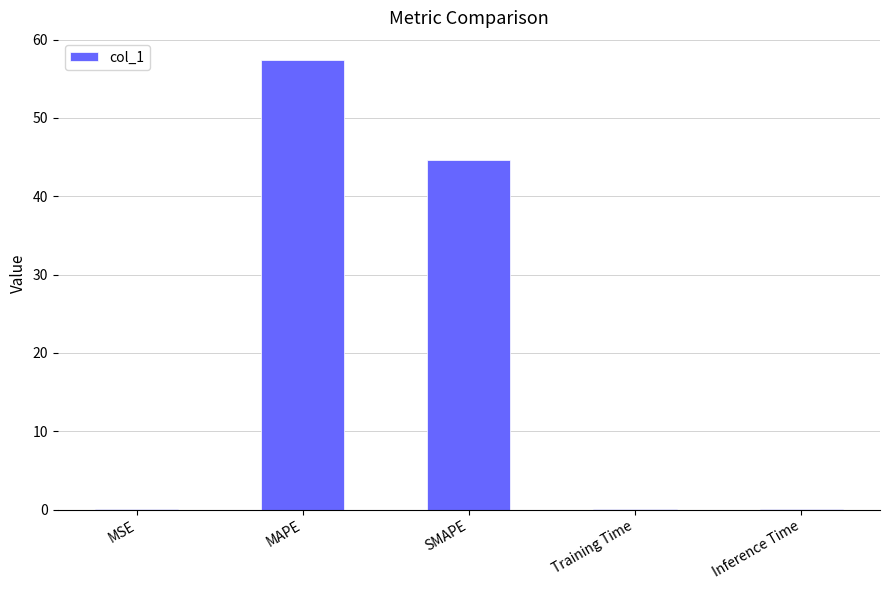

The value at MSE is 0.0. True or false?

True